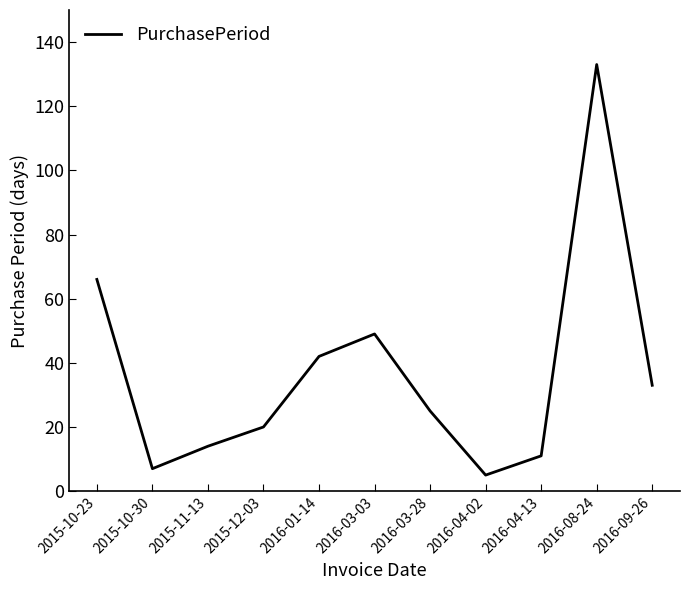

What value does the data have at 2016-08-24?

133